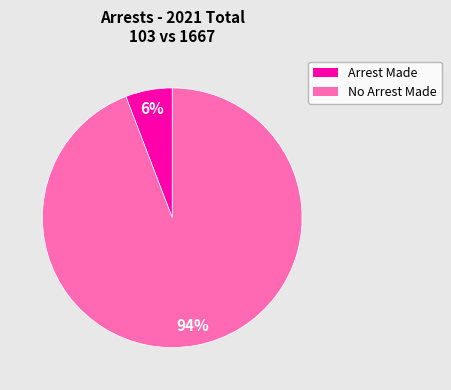

To the nearest percent, what is the difference between the largest and smallest slice percentages?

88%